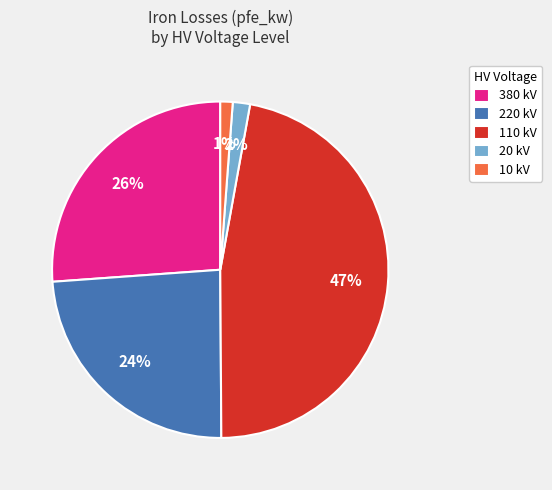

To the nearest percent, what is the average slice percentage?

20%